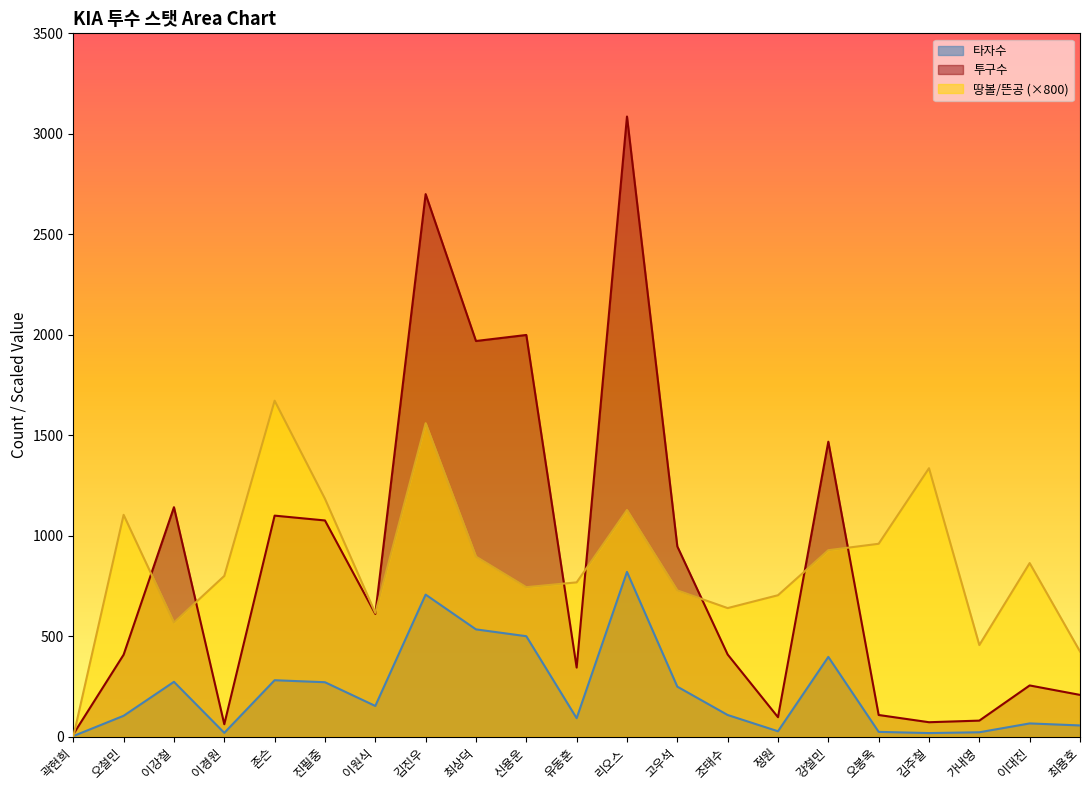

Reading right to left, extract all data points from this chart.

타자수: 최용호=56.0	이대진=66.0	가내영=22.0	김주철=18.0	오봉옥=24.0	강철민=397.0	정원=27.0	조태수=108.0	고우석=249.0	리오스=820.0	유동훈=92.0	신용운=500.0	최상덕=534.0	김진우=707.0	이원식=153.0	진필중=271.0	존슨=281.0	이경원=19.0	이강철=273.0	오철민=104.0	곽현희=3.0
투구수: 최용호=208.0	이대진=255.0	가내영=80.0	김주철=72.0	오봉옥=108.0	강철민=1468.0	정원=97.0	조태수=409.0	고우석=947.0	리오스=3086.0	유동훈=344.0	신용운=1999.0	최상덕=1969.0	김진우=2700.0	이원식=611.0	진필중=1076.0	존슨=1100.0	이경원=62.0	이강철=1142.0	오철민=408.0	곽현희=12.0
땅볼/뜬공: 최용호=424.0	이대진=864.0	가내영=456.0	김주철=1336.0	오봉옥=960.0	강철민=928.0	정원=704.0	조태수=640.0	고우석=728.0	리오스=1128.0	유동훈=768.0	신용운=744.0	최상덕=896.0	김진우=1560.0	이원식=616.0	진필중=1184.0	존슨=1672.0	이경원=800.0	이강철=568.0	오철민=1104.0	곽현희=0.0